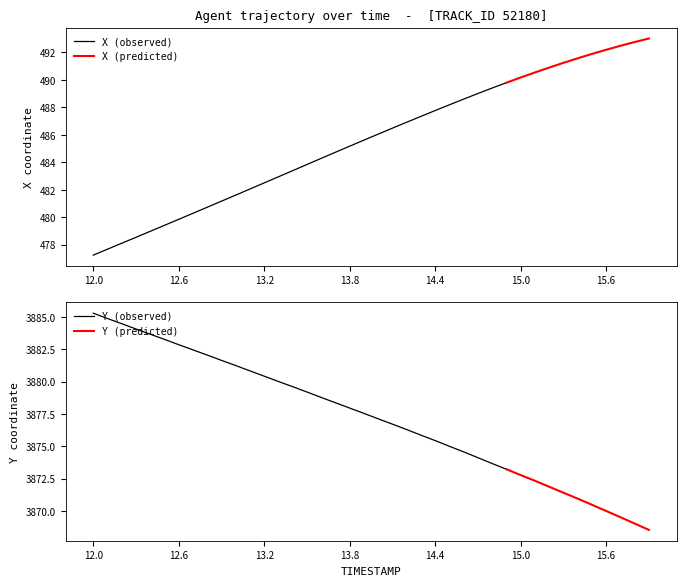

Reading right to left, extract all data points from this chart.

X: 493.0	492.8	492.5	492.2	491.9	491.6	491.2	490.9	490.5	490.2	489.8	489.4	489.0	488.6	488.2	487.8	487.4	486.9	486.5	486.1	485.6	485.2	484.7	484.3	483.8	483.4	483.0	482.5	482.1	481.6	481.2	480.7	480.3	479.9	479.4	479.0	478.5	478.1	477.7	477.2
Y: 3868.6	3869.1	3869.5	3870.0	3870.5	3871.0	3871.4	3871.9	3872.3	3872.8	3873.2	3873.7	3874.1	3874.6	3875.0	3875.4	3875.9	3876.3	3876.7	3877.1	3877.6	3878.0	3878.4	3878.8	3879.2	3879.6	3880.0	3880.4	3880.8	3881.2	3881.6	3882.1	3882.4	3882.8	3883.3	3883.7	3884.1	3884.5	3884.9	3885.3